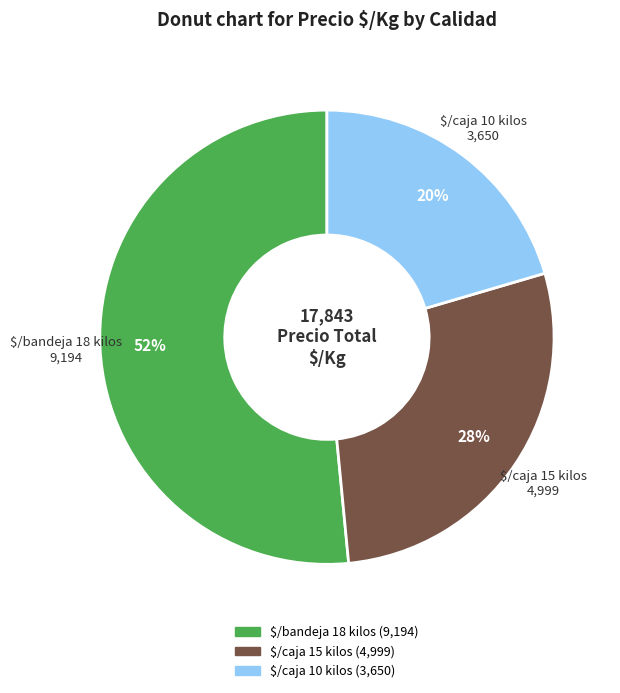

To the nearest percent, what is the average slice percentage?

33%